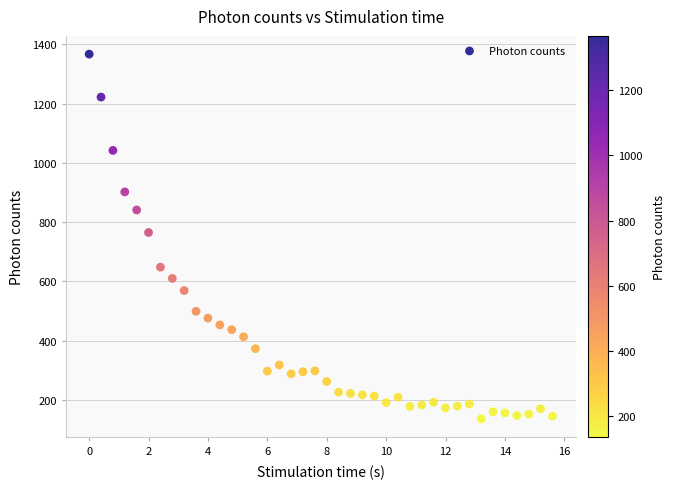

What Y value in the scatter plot is closest to 751?

765